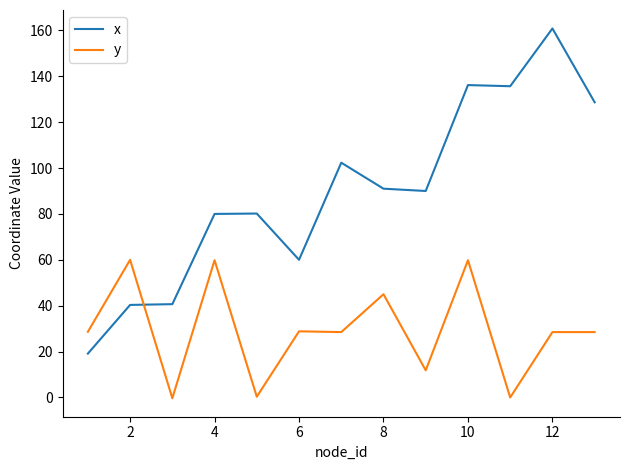

Which series has the widest spread of values?

x